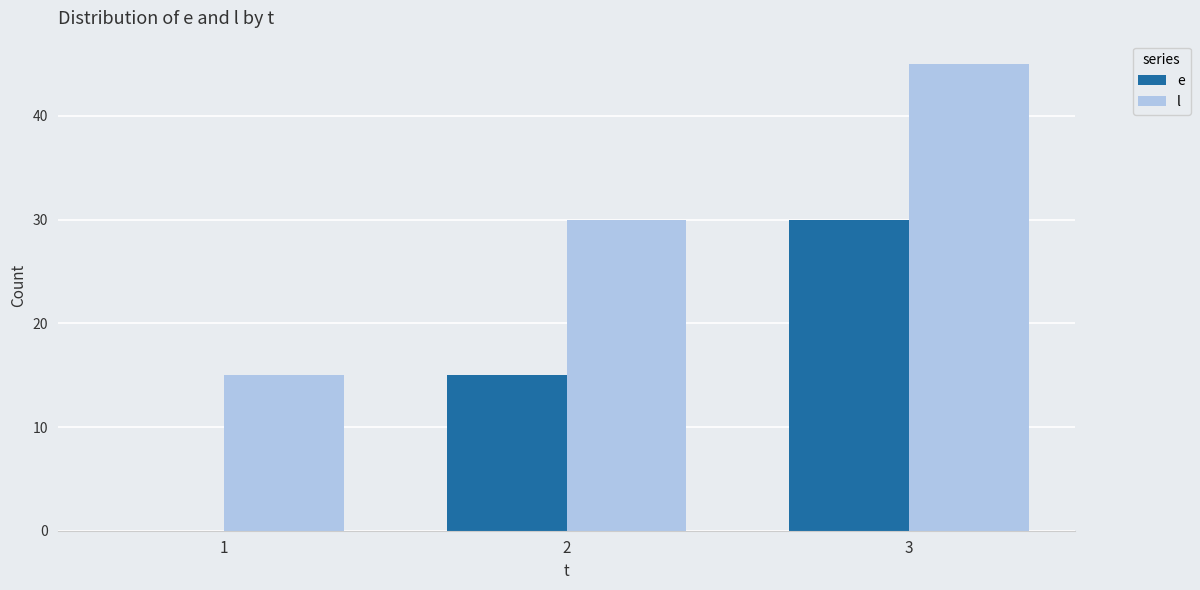

What is the sum of the l values at 1 and 2?

45